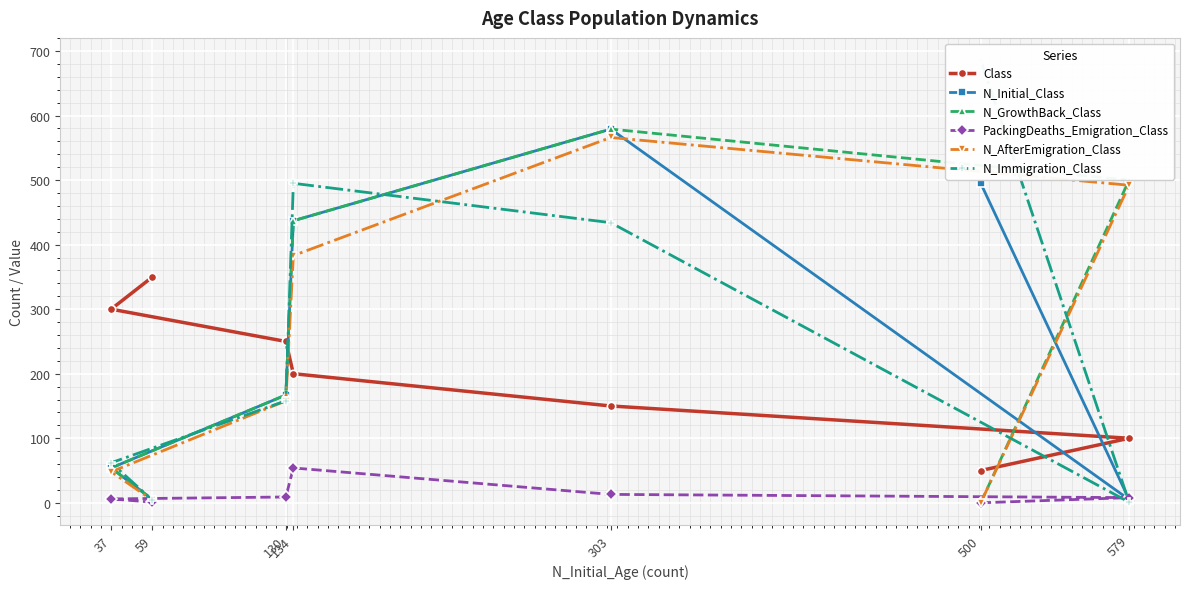

Rank the categories by N_GrowthBack_Class value from highest to lowest.

303, 579, 134, 130, 37, 59, 500